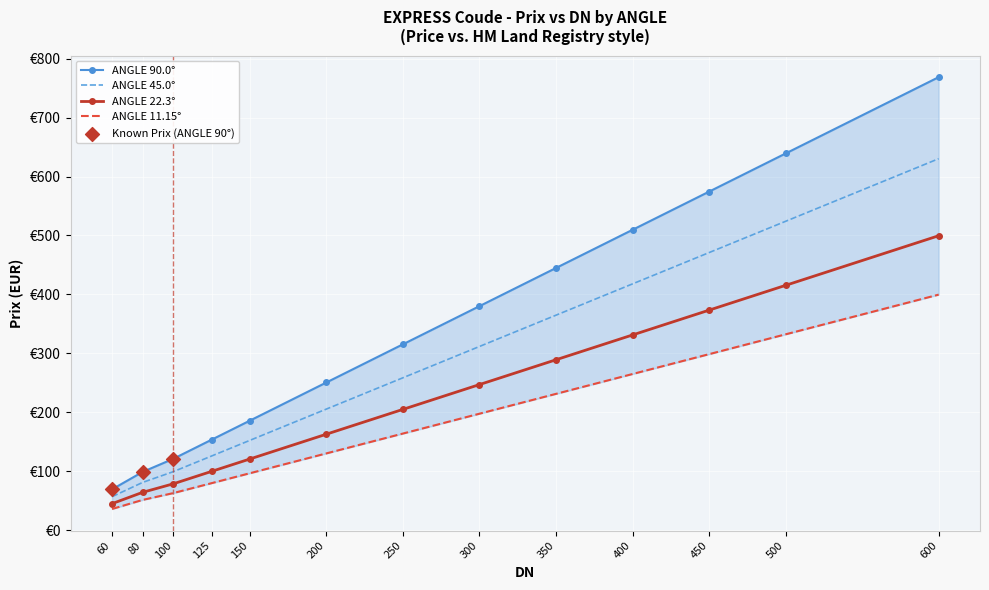

Between 100 and 250, which is larger?

250